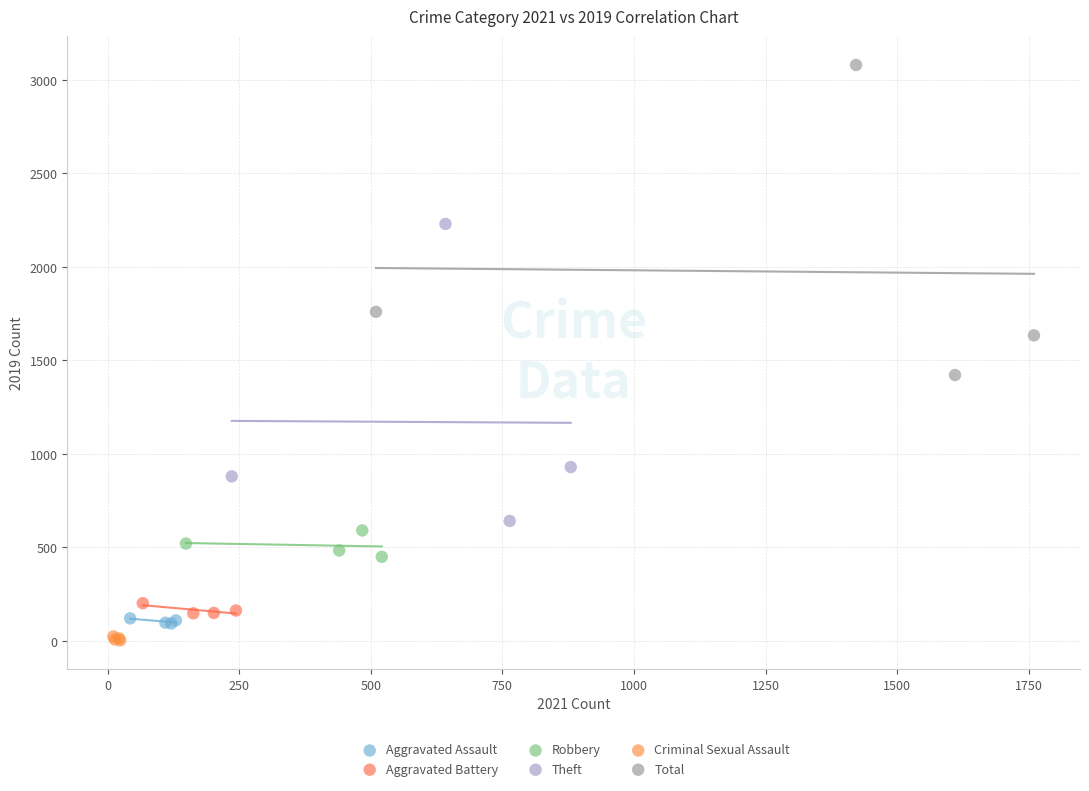

Which series reaches the maximum Y coordinate?

Total